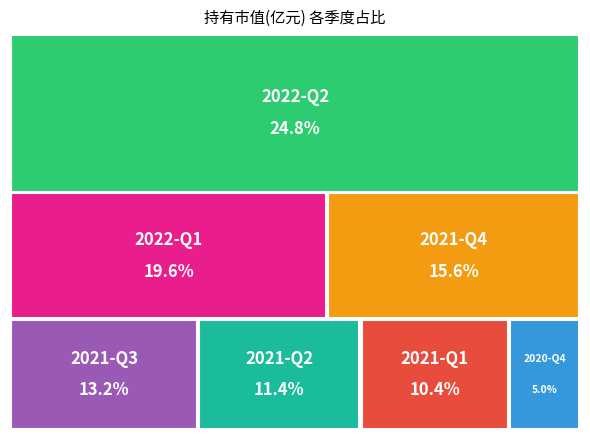

Which category has the smallest portion of the pie?

2020-Q4